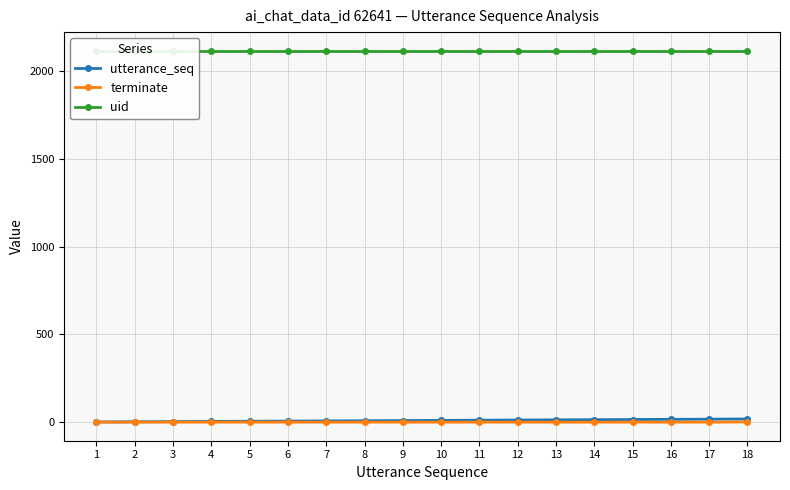

Which series has the widest spread of values?

utterance_seq